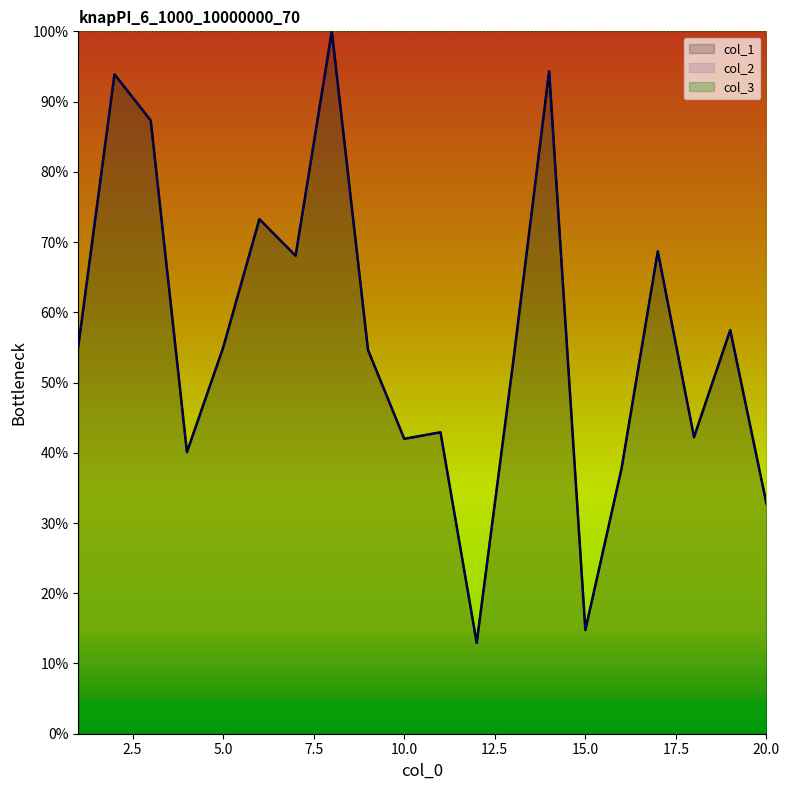

What is the average value of the col_2 series?

56.3